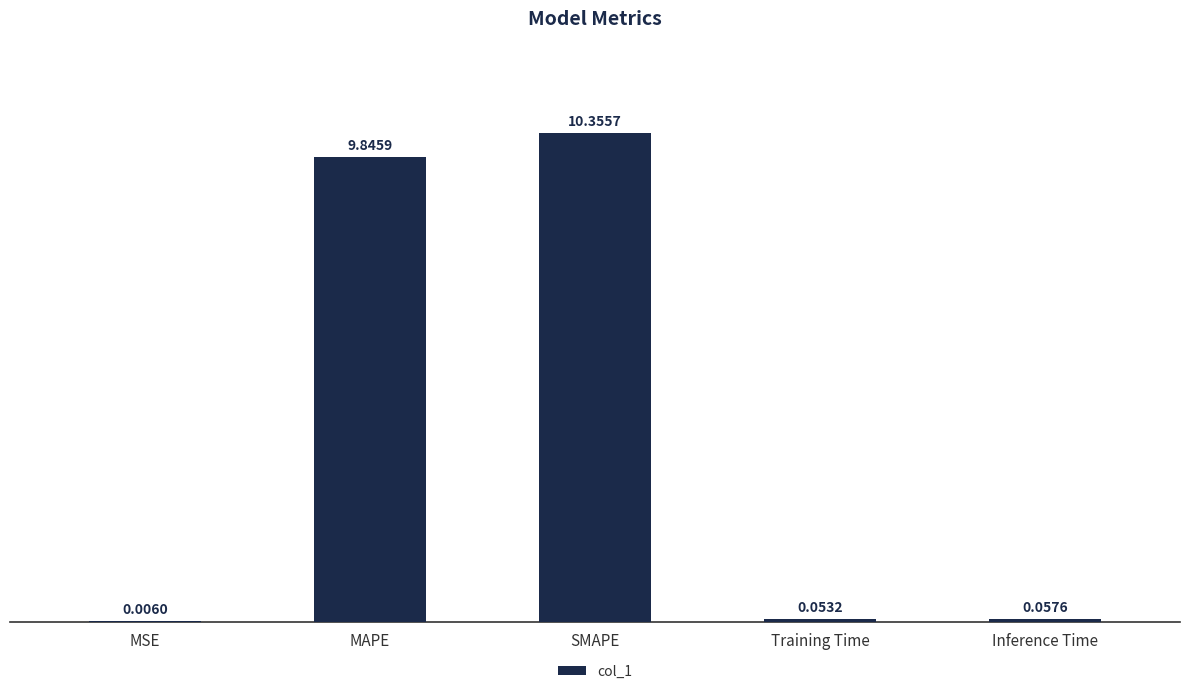

How many categories are shown in the chart?

5